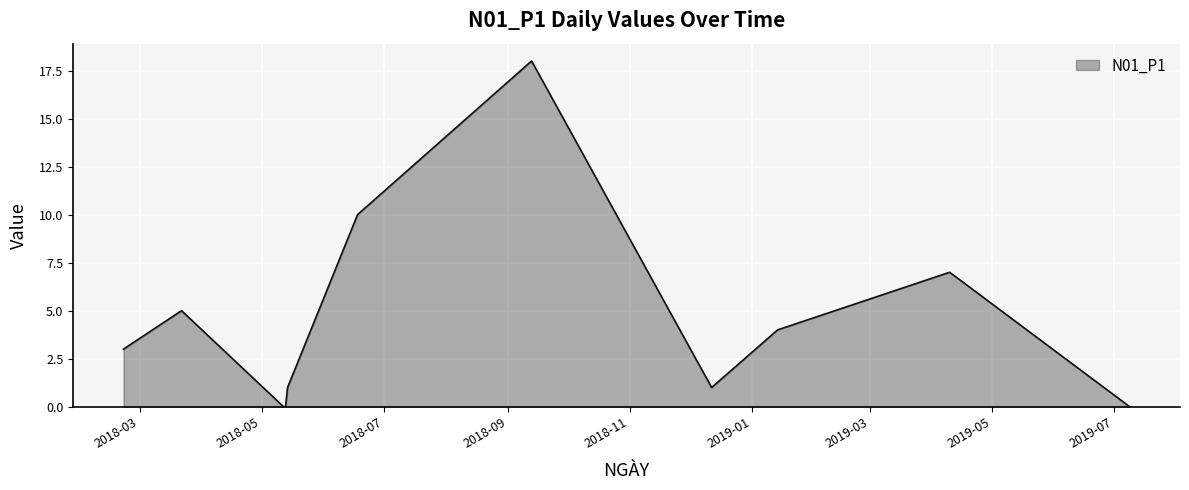

What is the difference between the maximum and minimum values?

18